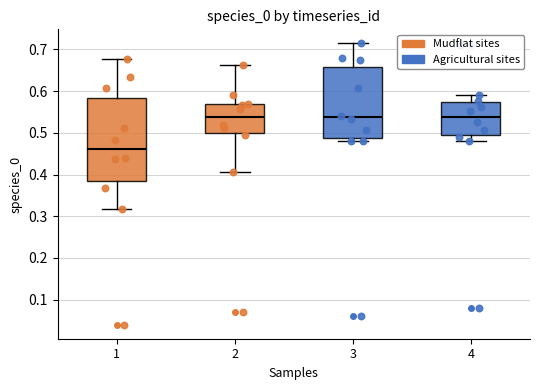

Reading left to right, transcribe this box plot: for each box, give where its median line is, the range the box spans, and where its two whiskers end, as read against the y-axis. The values are not printed on the chart, so give them approximately, as read against the axis.

1: median 0.46, box 0.39 to 0.58, whiskers 0.32 to 0.68
2: median 0.54, box 0.50 to 0.57, whiskers 0.41 to 0.66
3: median 0.54, box 0.49 to 0.66, whiskers 0.48 to 0.71
4: median 0.54, box 0.49 to 0.57, whiskers 0.48 to 0.59